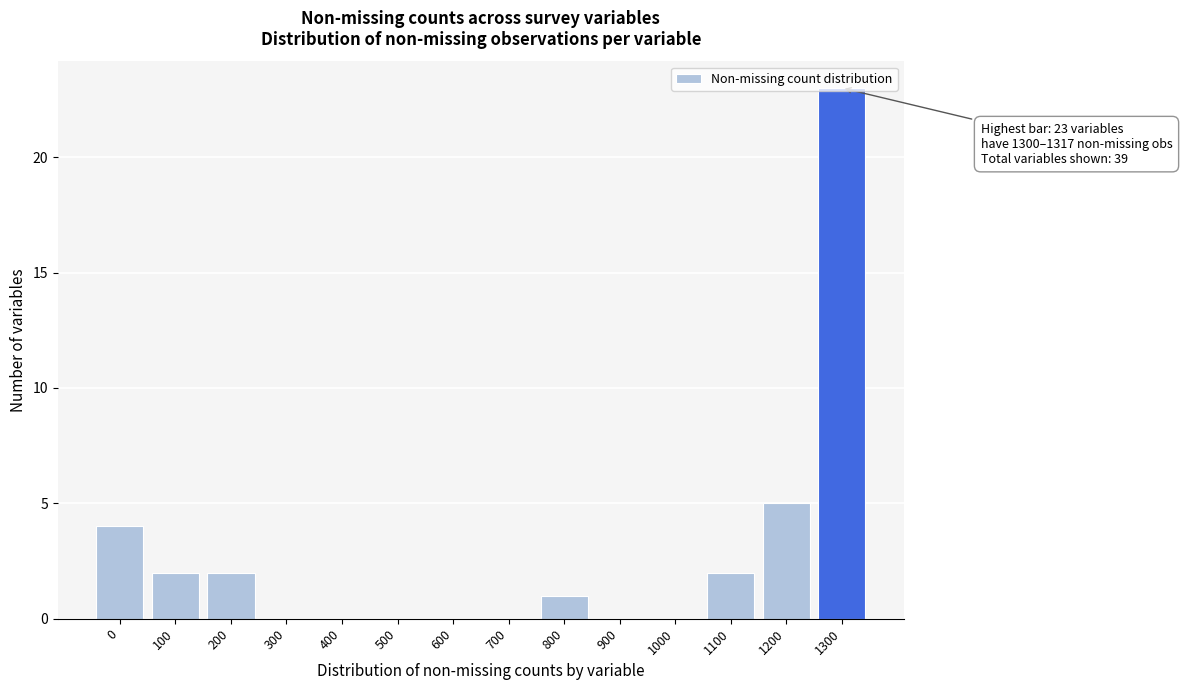

At which label is the value closest to 11?

1200